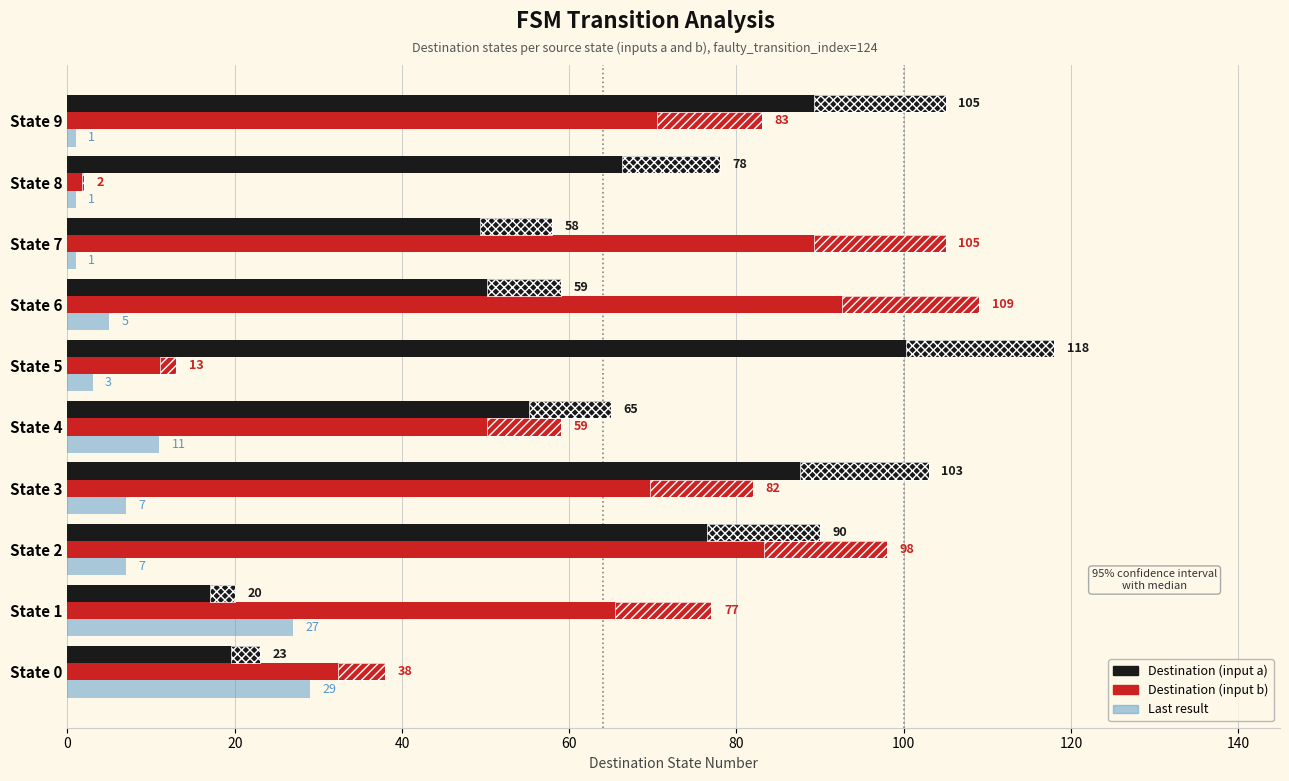

Count the number of data series in this chart.

3